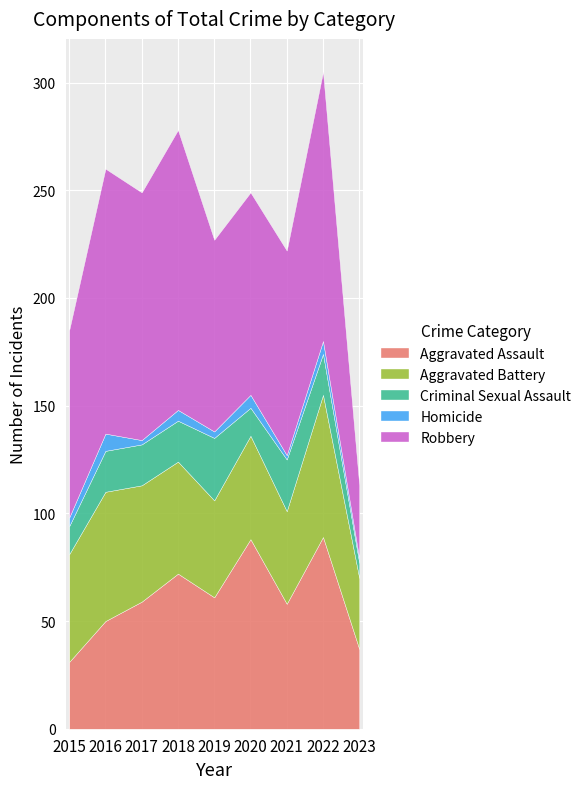

List the labels in order of Aggravated Assault value, largest first.

2022, 2020, 2018, 2019, 2017, 2021, 2016, 2023, 2015